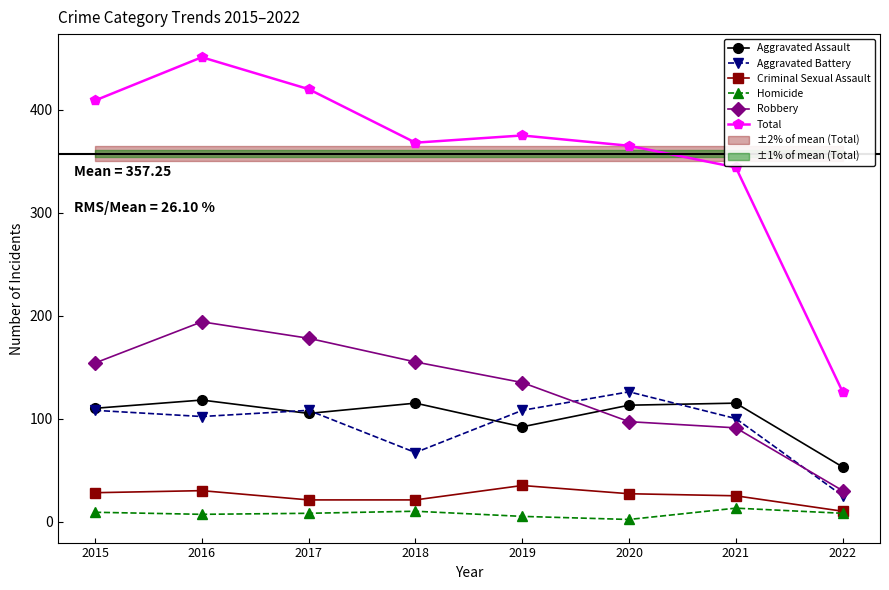

At which label is Total closest to 288?

2021